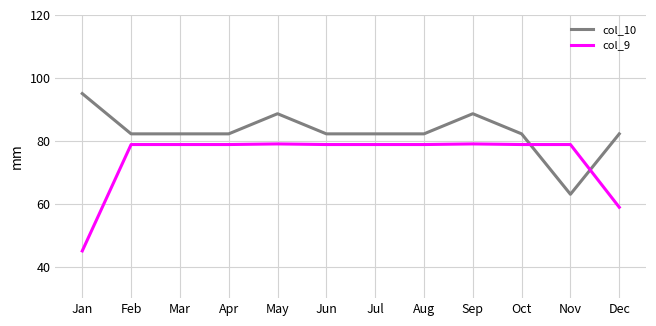

Read the col_10 value at Aug.

82.2